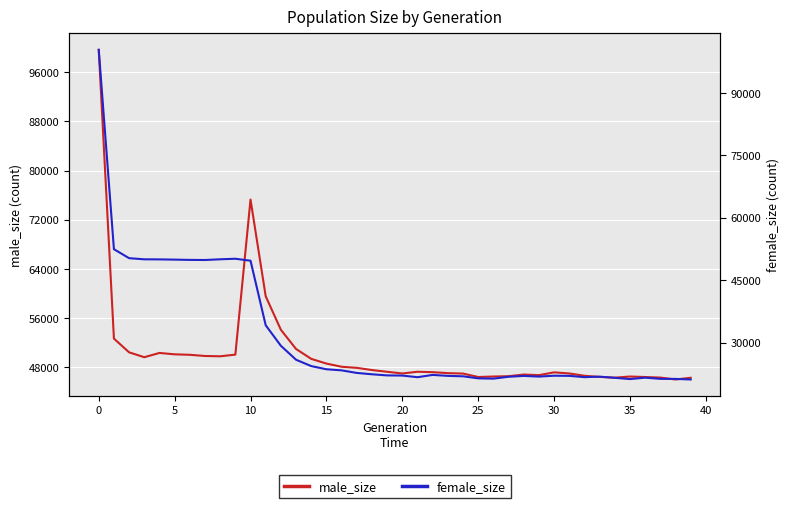

What is the sum of all female_size values?

1264176